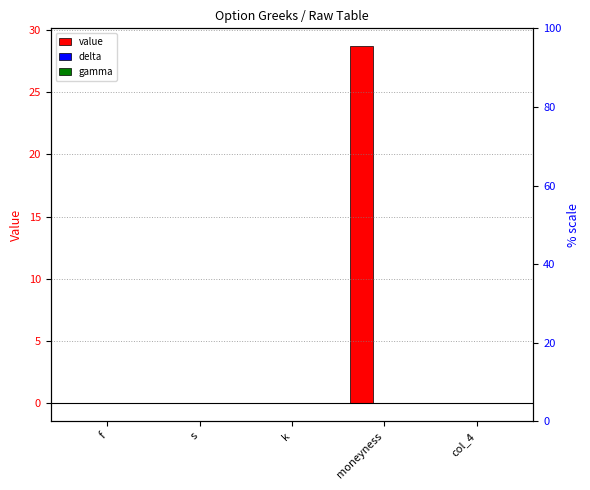

What is the label of the 4th bar from the left?

moneyness